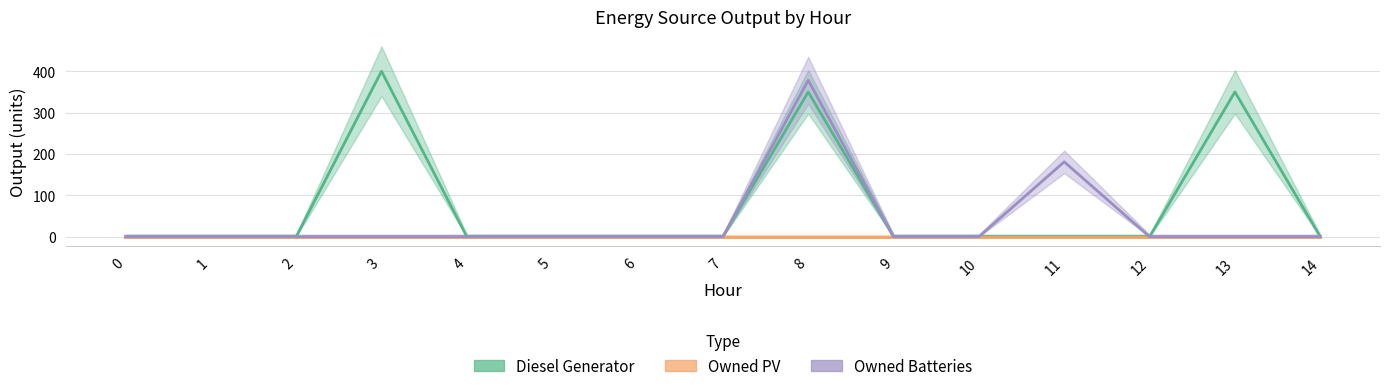

What is the difference between the maximum and second lowest values in the Diesel Generator series?

400